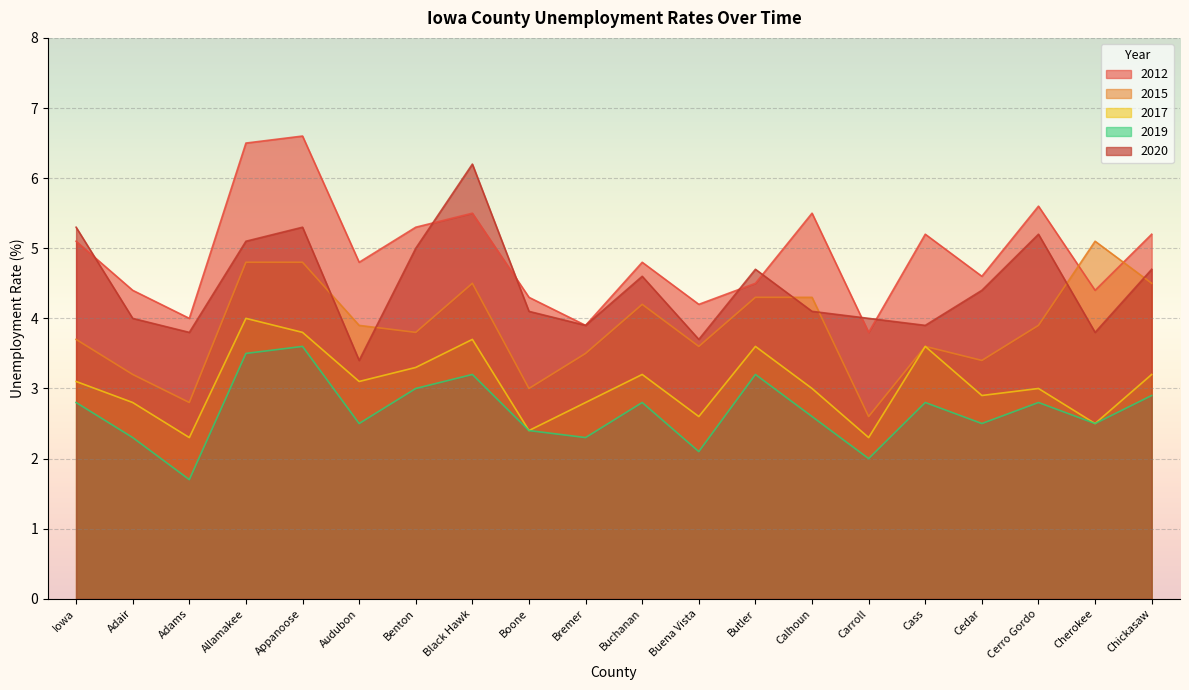

True or false: 2015 has a value of 2.4 at Iowa.

False